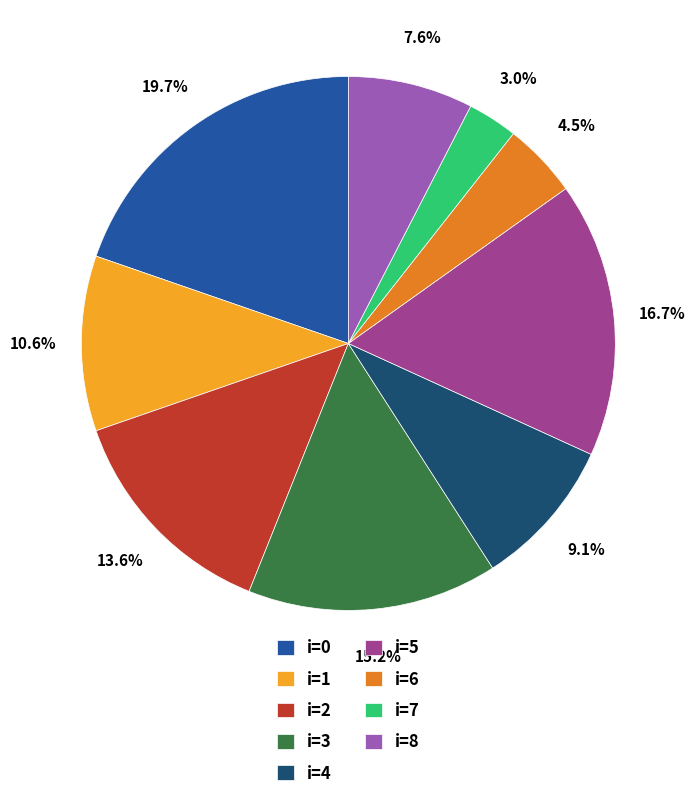

Rank the categories by value from lowest to highest.

i=7, i=6, i=8, i=4, i=1, i=2, i=3, i=5, i=0